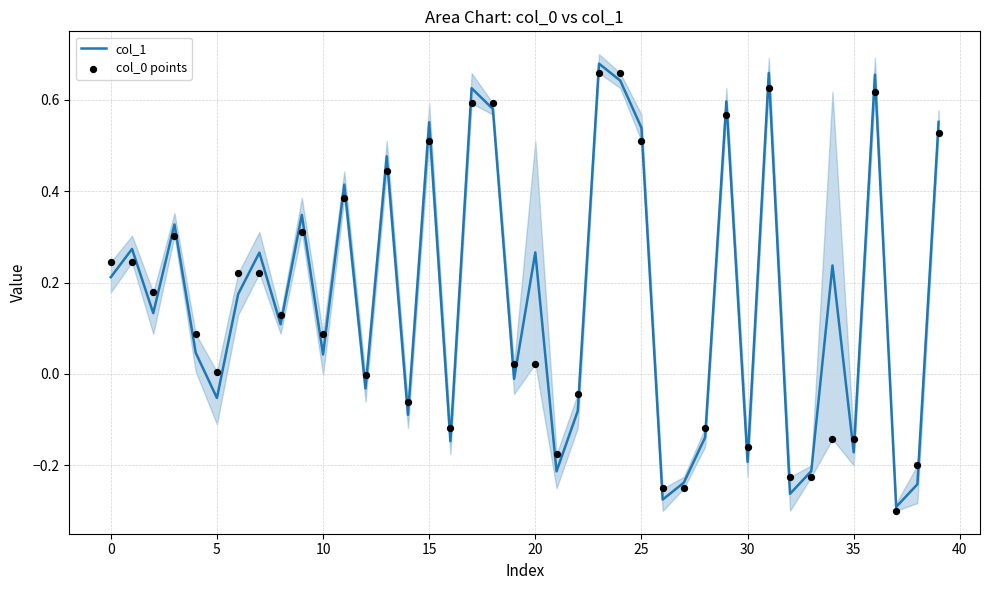

Which series contains the lowest Y value?

col_0 points